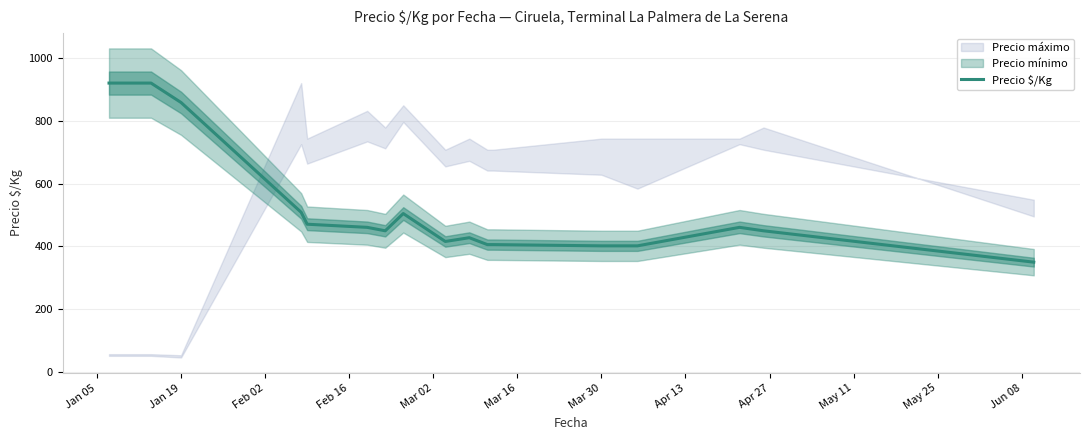

How many interior local valleys (lower than both neighbors) does the data have?

2